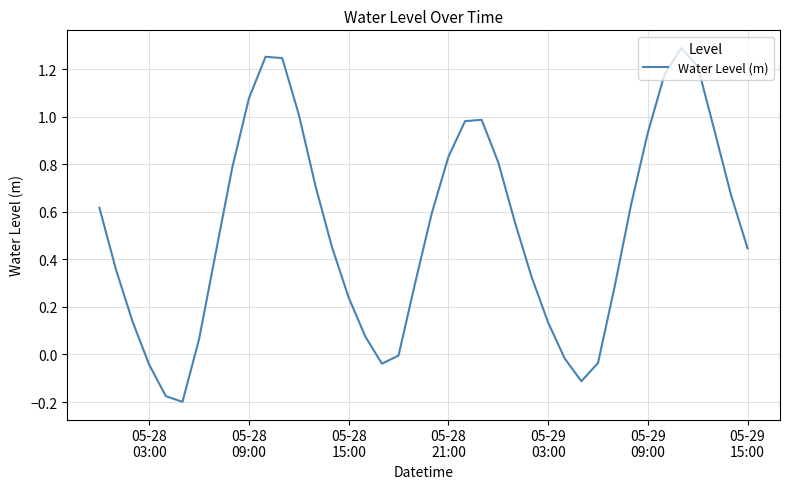

What is the difference between the maximum and minimum values?

1.5